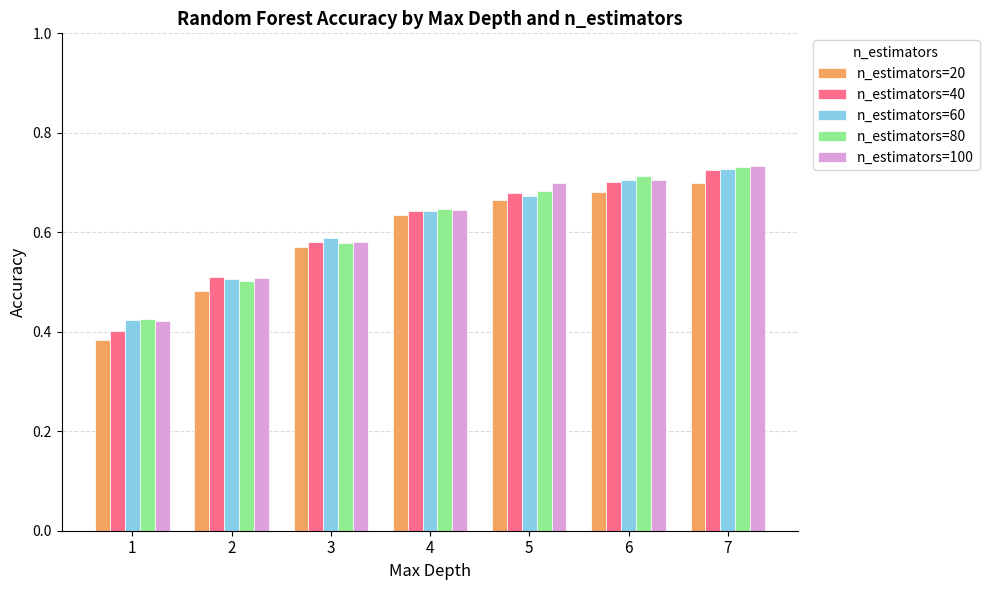

What is the sum of the n_estimators=100 values at 6 and 7?

1.4